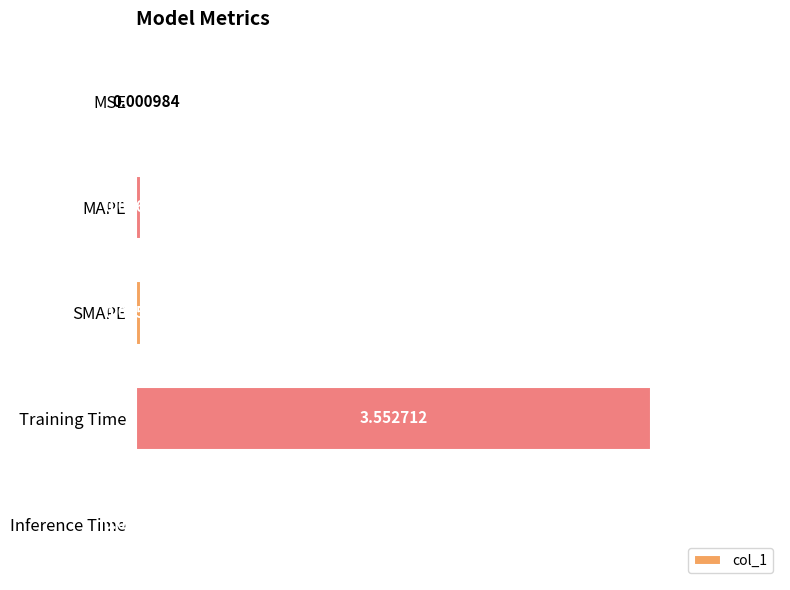

Where is the data nearest to the value 1?

MAPE